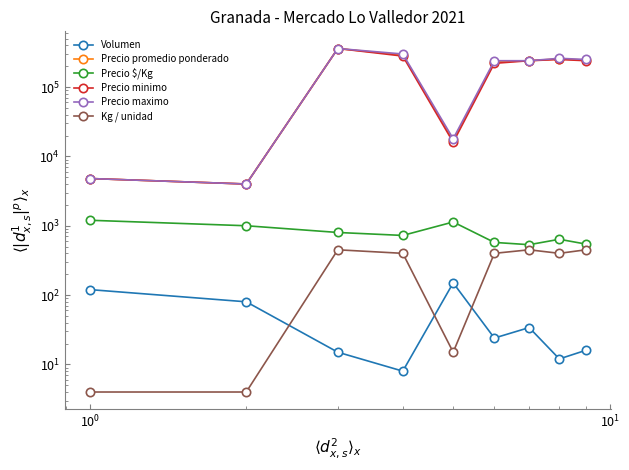

In Kg / unidad, how many points are lower than both neighbors (excluding endpoints)?

2